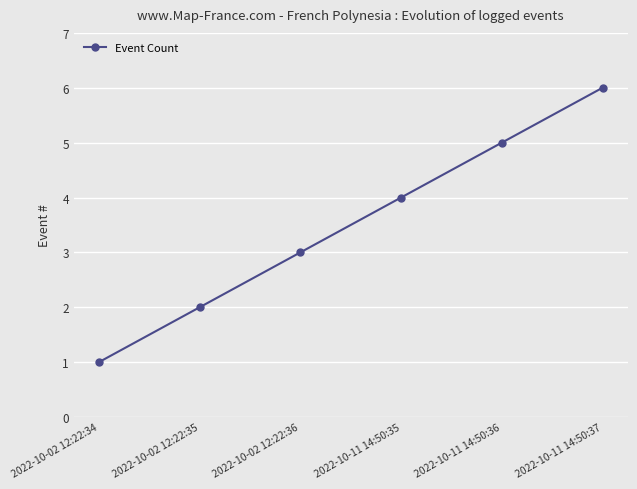

Rank the categories by value from highest to lowest.

2022-10-11 14:50:37, 2022-10-11 14:50:36, 2022-10-11 14:50:35, 2022-10-02 12:22:36, 2022-10-02 12:22:35, 2022-10-02 12:22:34